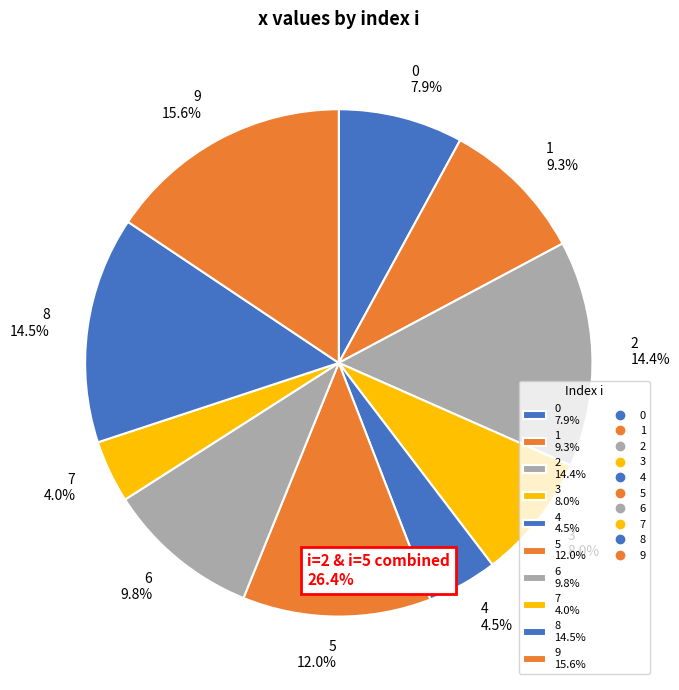

Is there any slice that represents more than half of the pie?

No